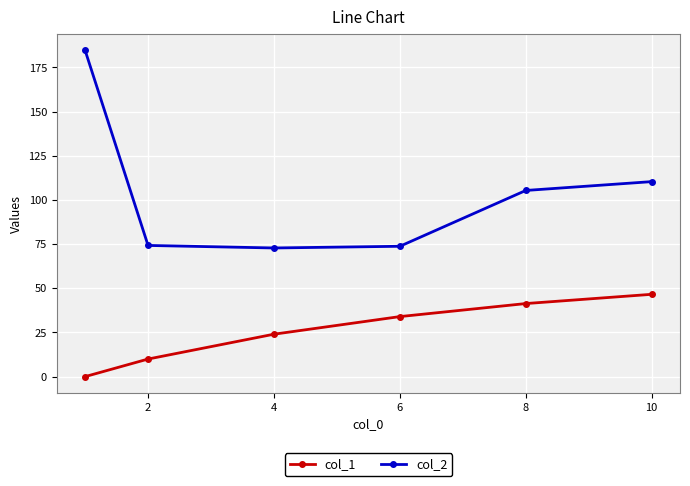

Rank the series by their average value, from lowest to highest.

col_1, col_2